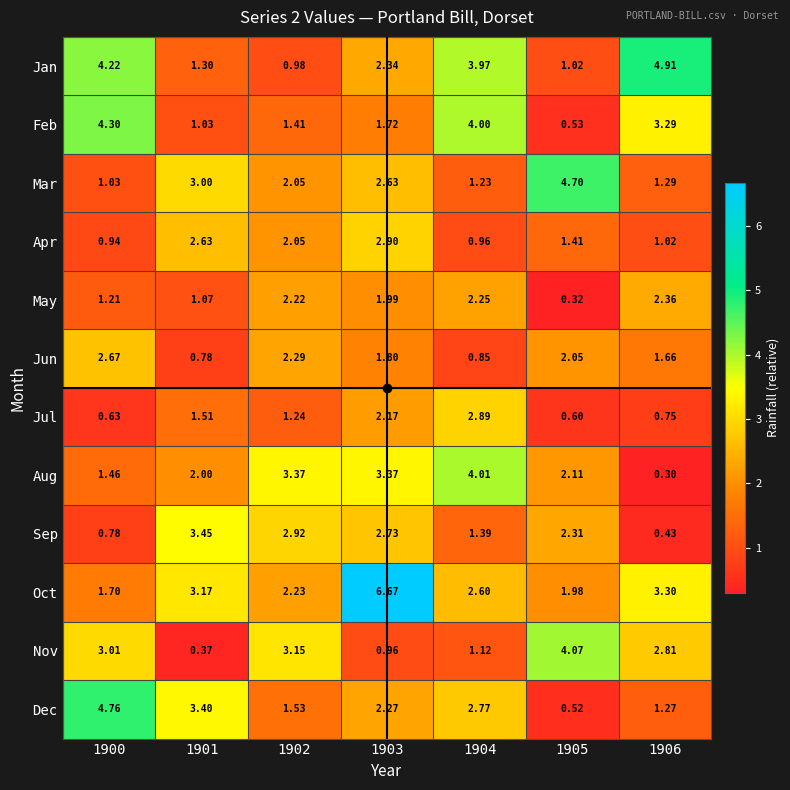

How many data points in Aug are less than 2?

2